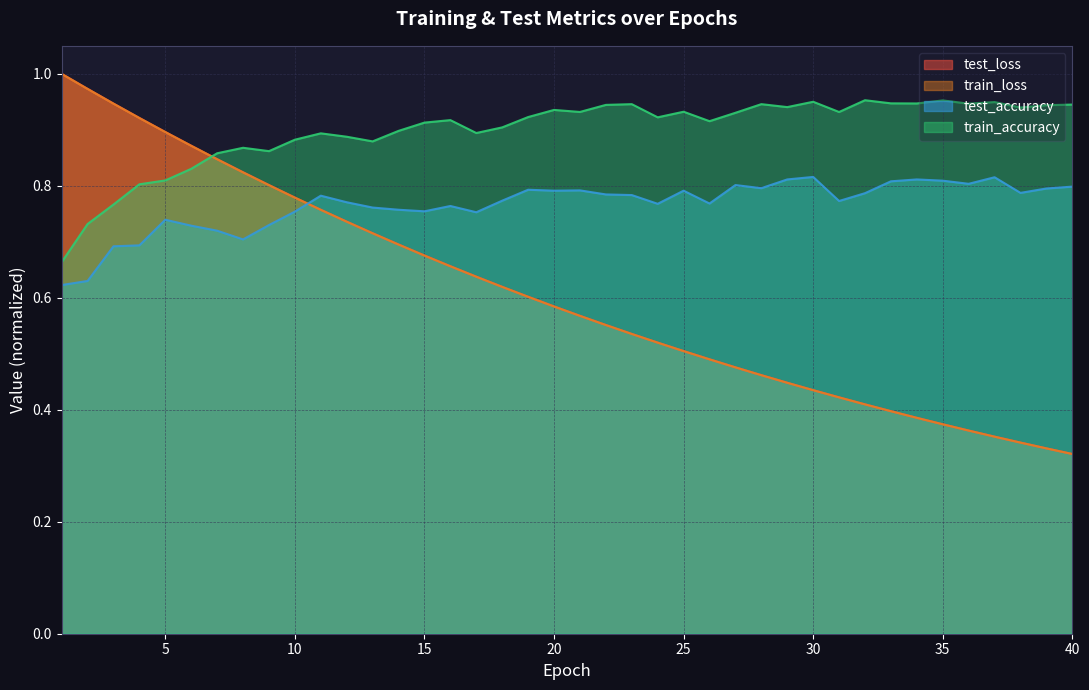

How many distinct data groups are displayed?

4